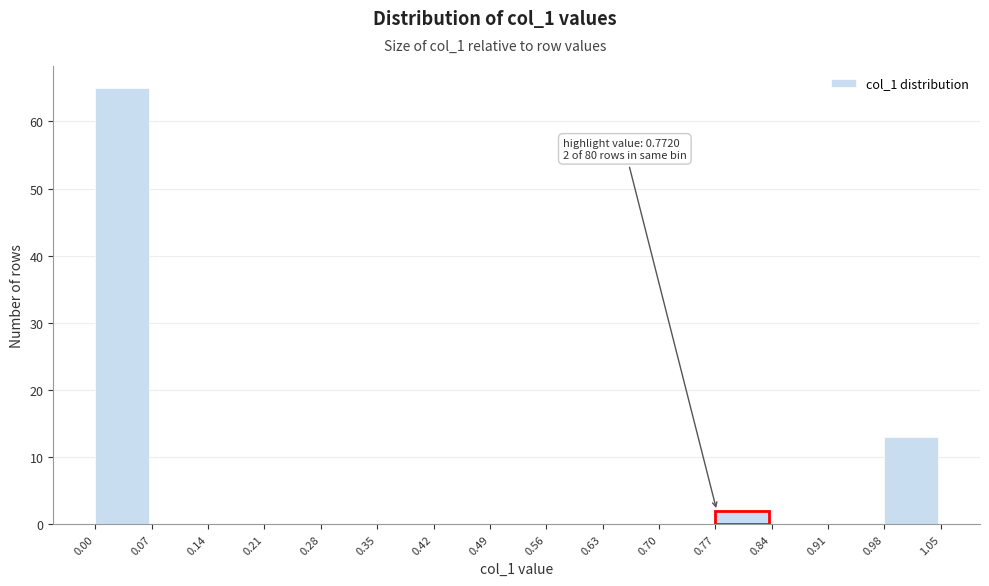

Over which range of the x-axis is the bar tallest?

0.00 to 0.07